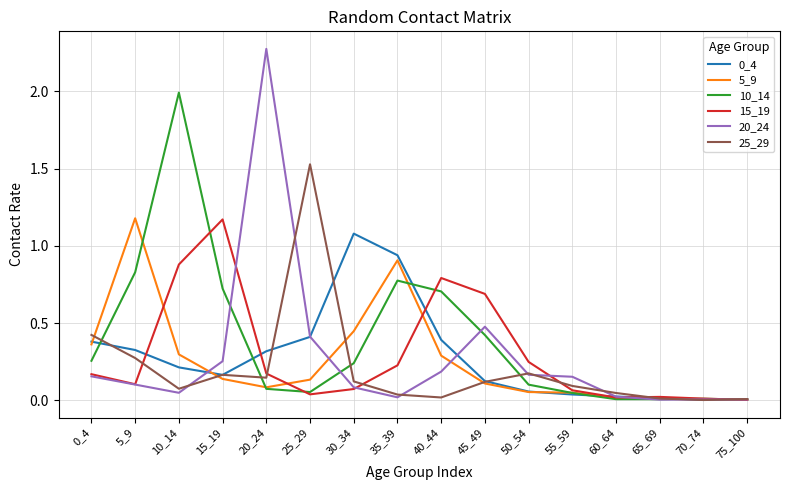

At which category does 5_9 reach its first local peak?

5_9